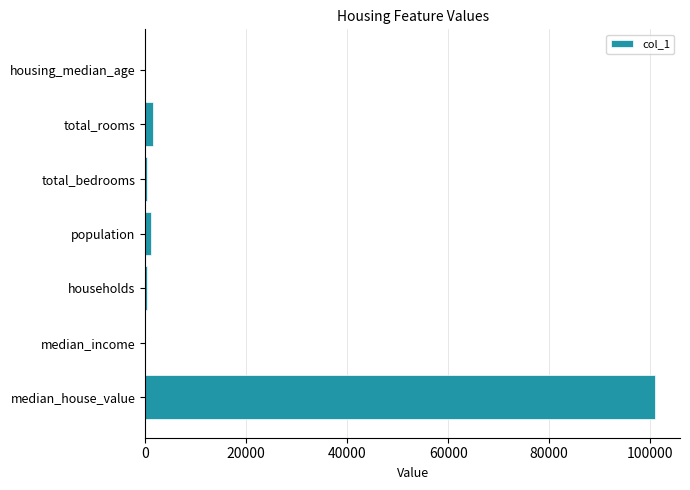

Count the number of data series in this chart.

1